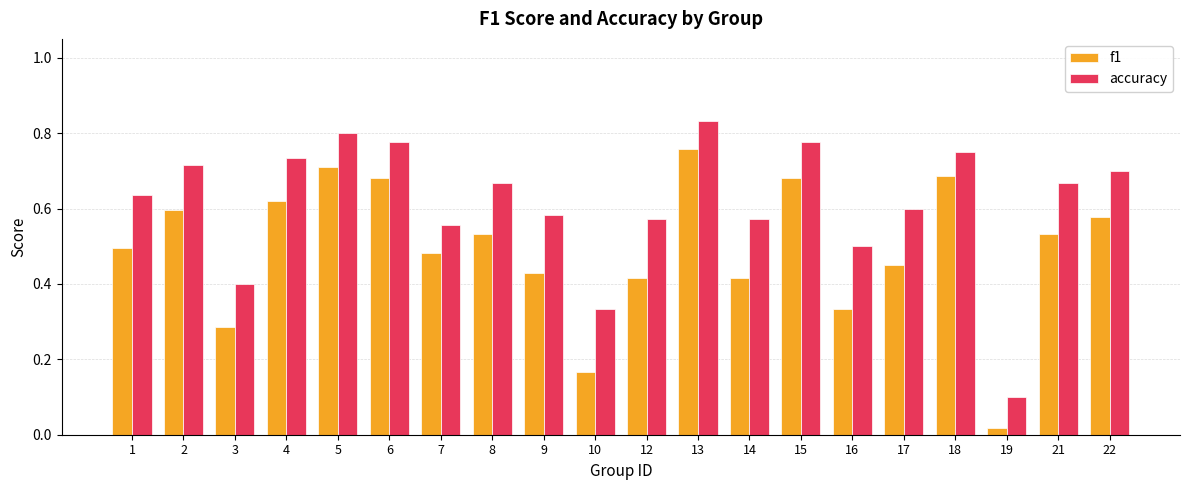

True or false: f1 has a value of 0.5 at 1.

True